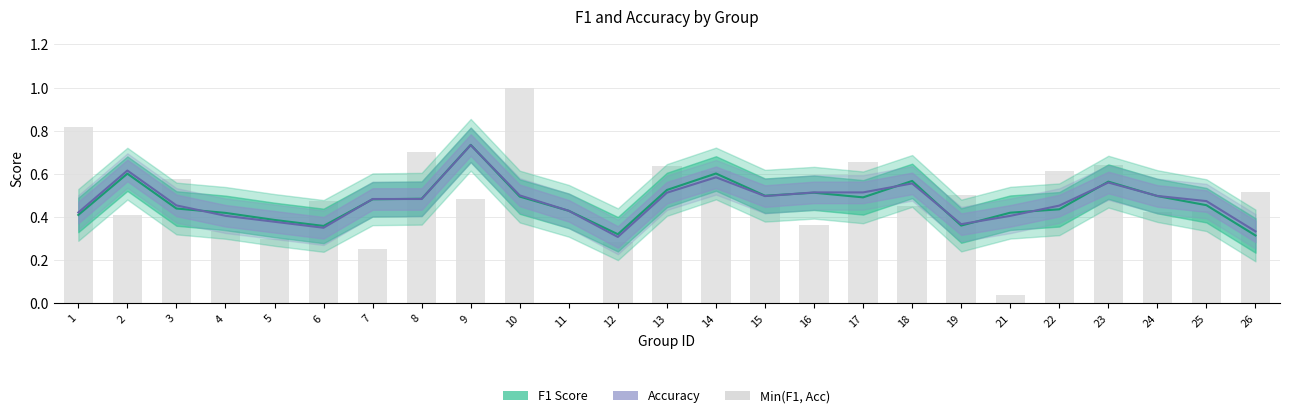

Rank the categories by value from highest to lowest.

10, 1, 8, 17, 23, 13, 14, 22, 3, 26, 15, 19, 9, 6, 18, 25, 24, 2, 16, 4, 5, 12, 7, 21, 11